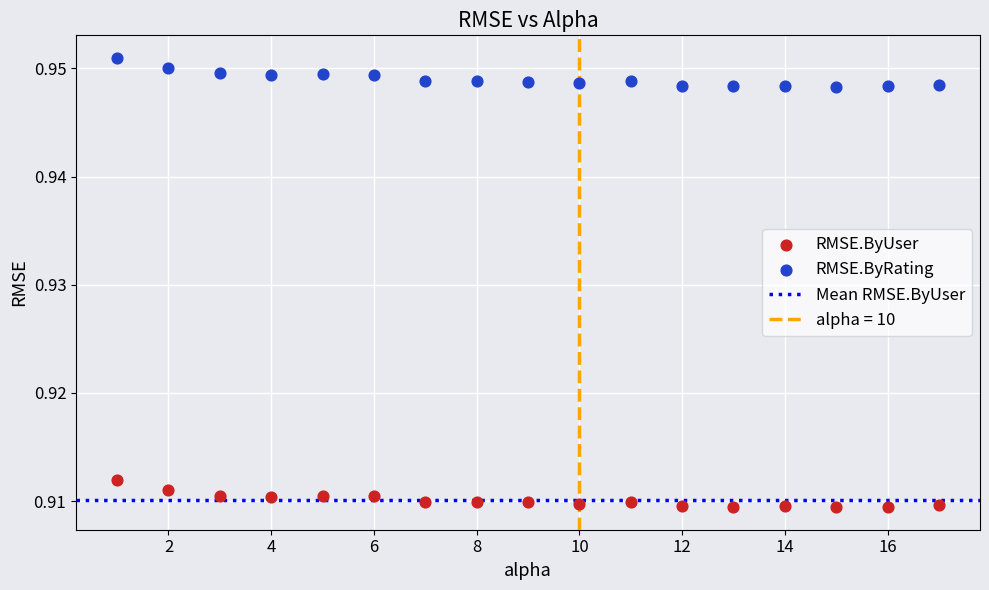

Across all data points, what is the range of X values (max minus min)?

16.0